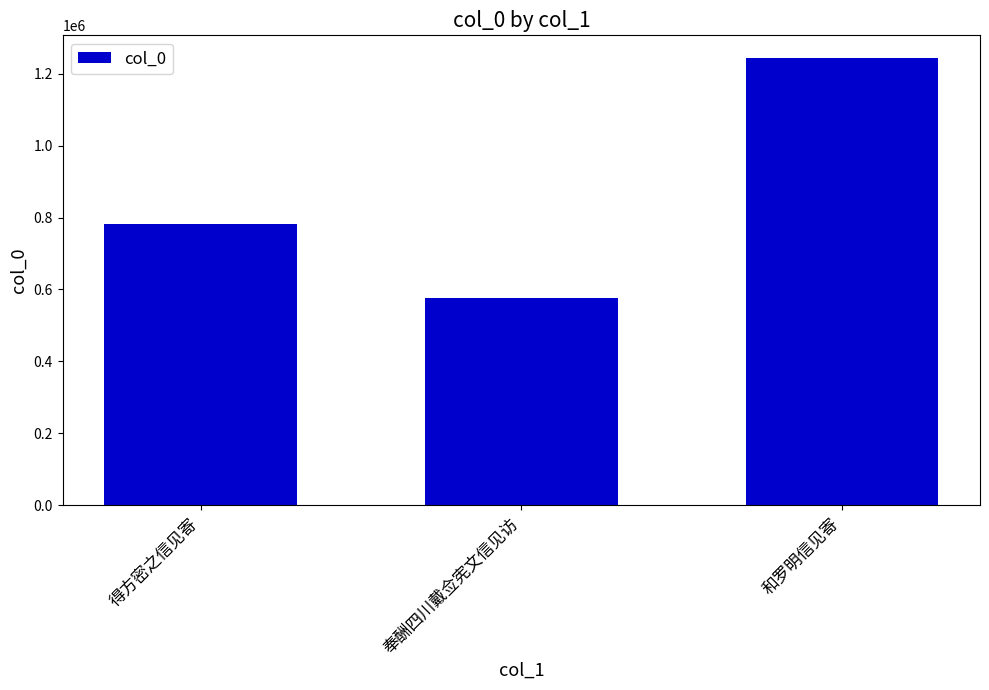

What is the sum of all values?

2601729